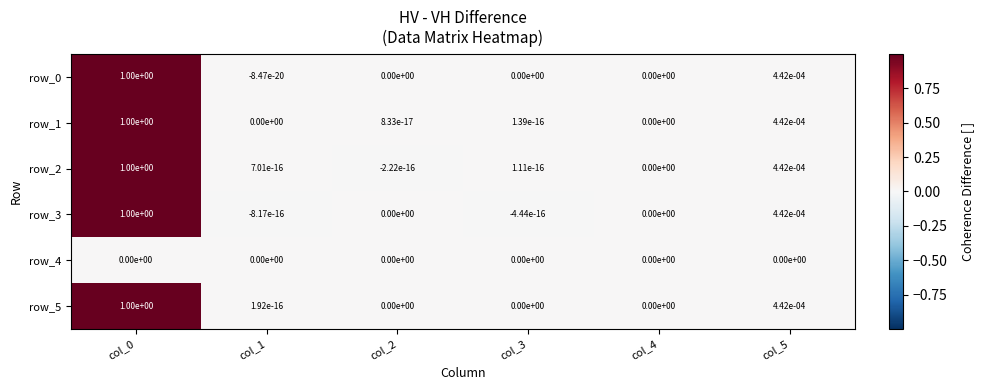

Is it true that row_4 equals 0.0 at col_2?

True